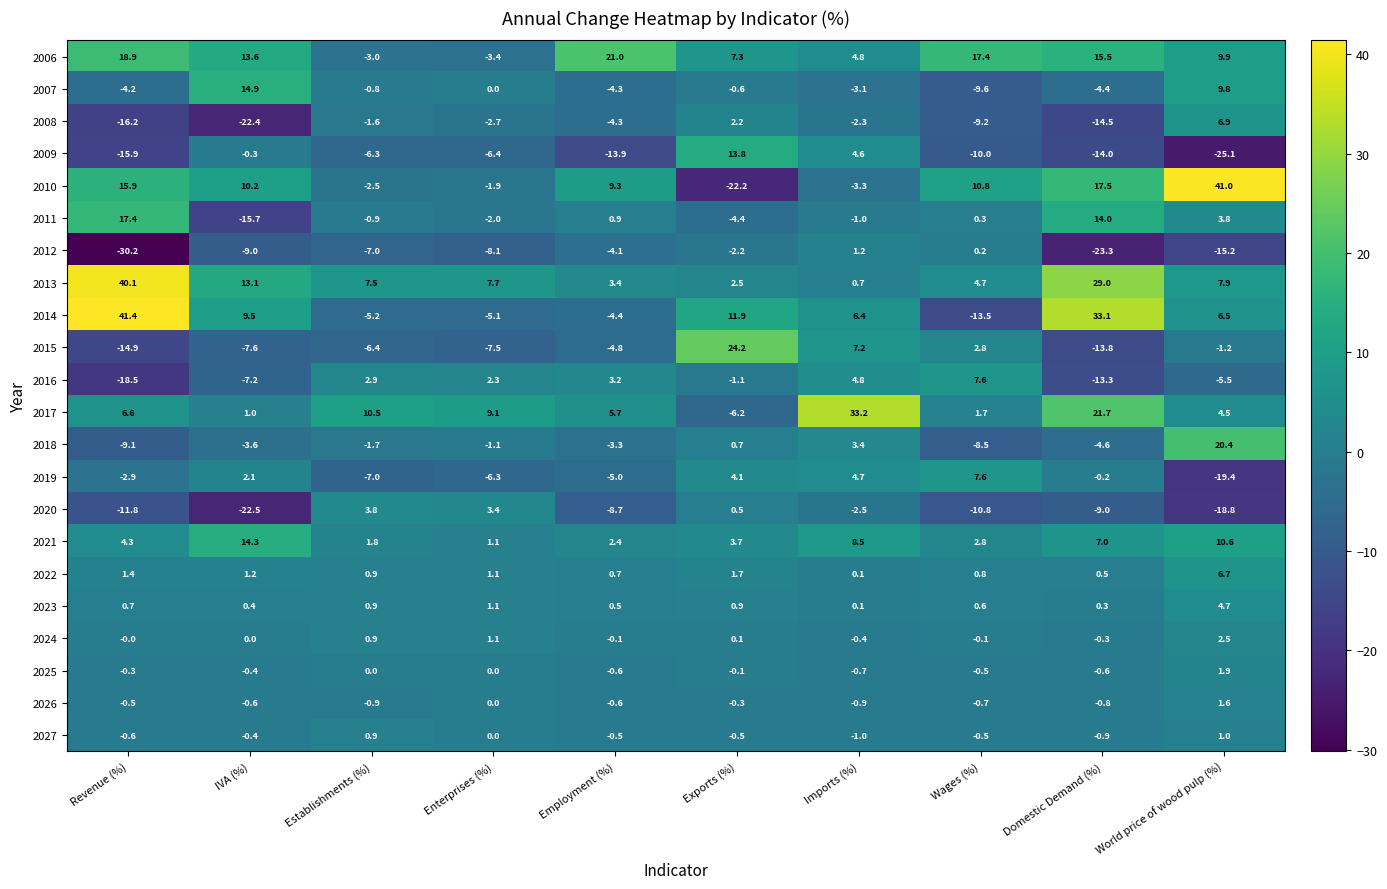

How many categories are shown in the chart?

10